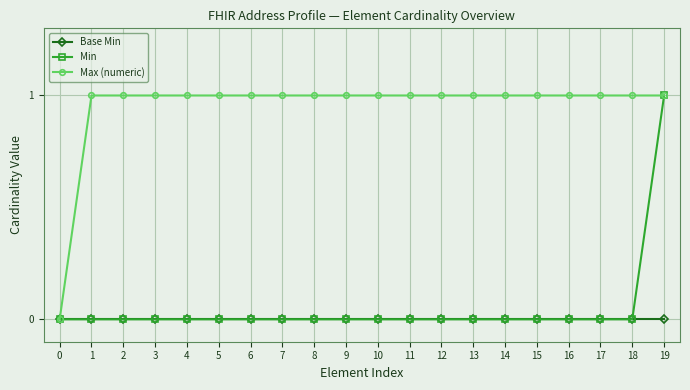

Which series changed the most between 0 and 11?

Max (numeric)